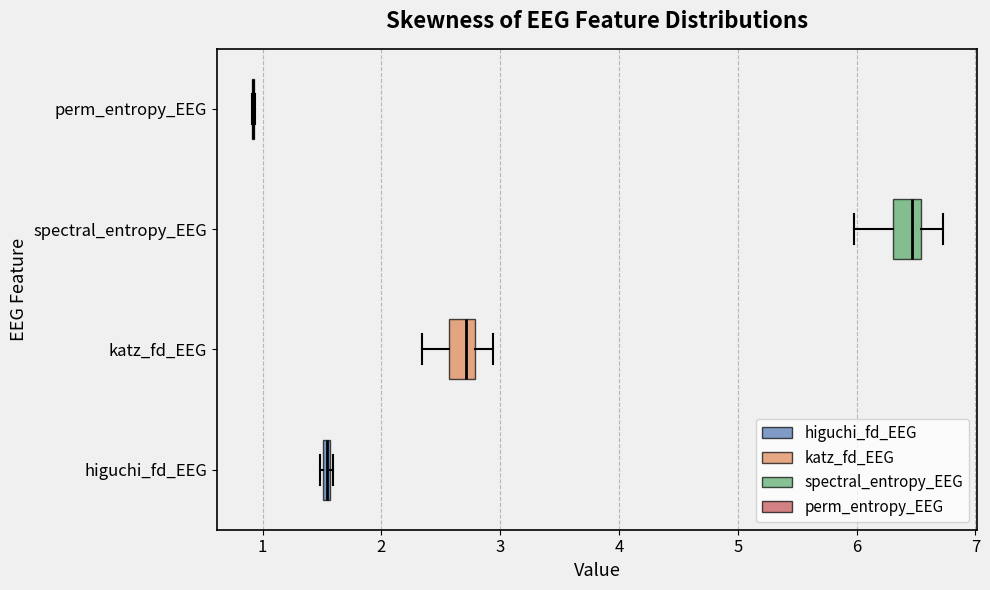

Where does the left whisker of the box for katz_fd_EEG end on the x-axis? The values are not printed on the chart, so give them approximately, as read against the axis.

2.3